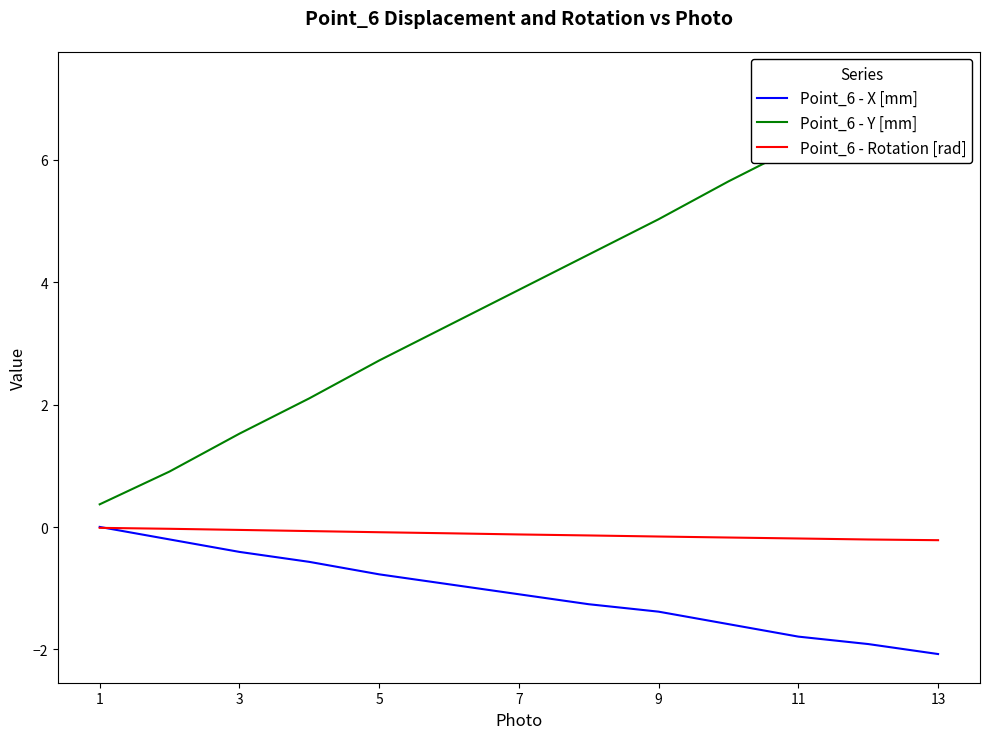

Is the value of Point_6 - Rotation [rad] at 9 greater than the value of Point_6 - X [mm] at 1?

No